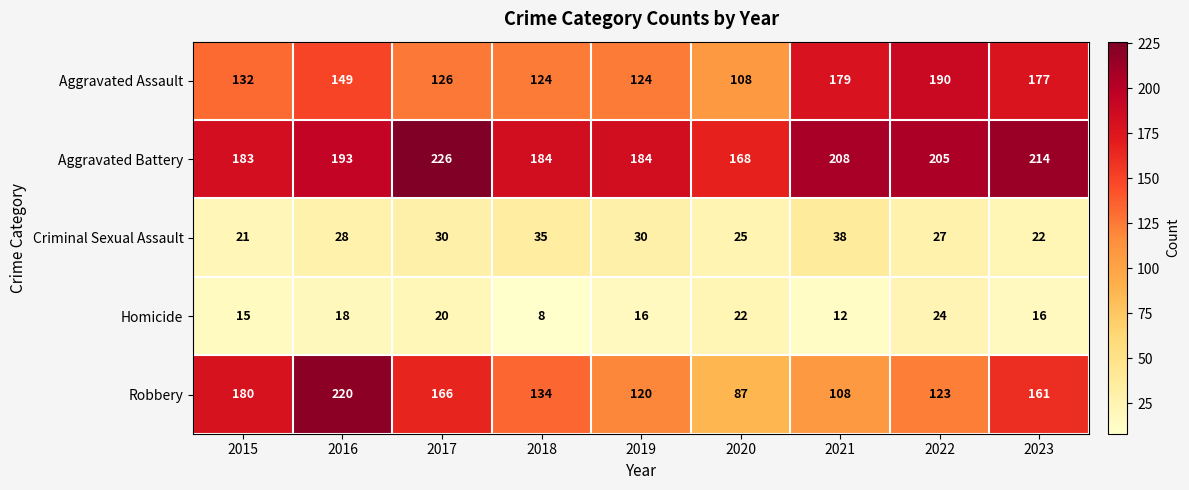

Which category has the highest value across all series?

2017